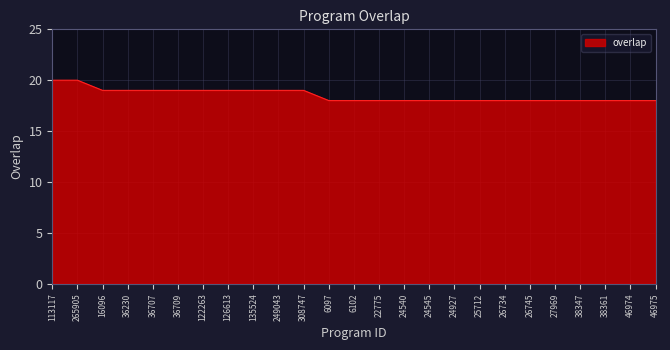

Which has a higher value, 126613 or 265905?

265905